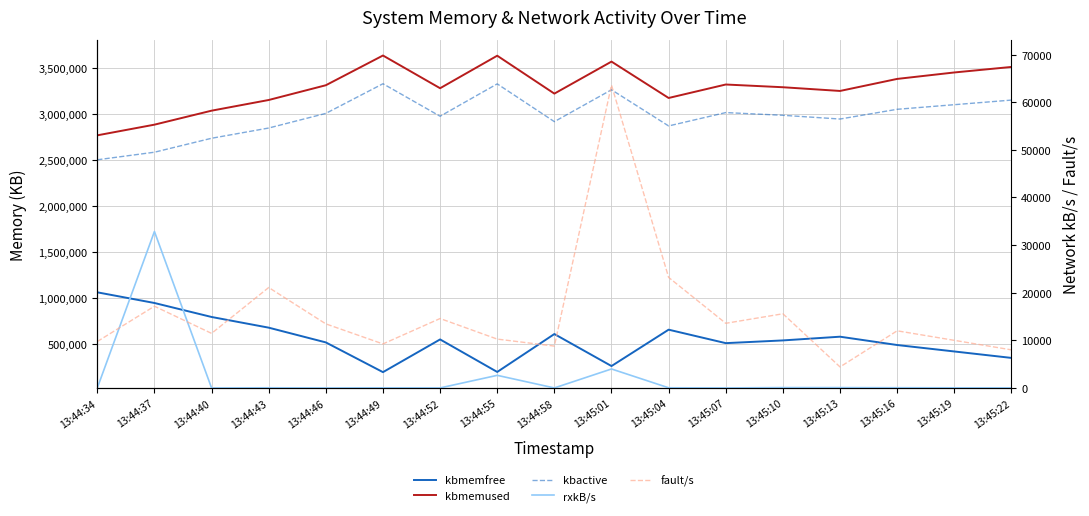

Which has a higher value, 13:44:37 or 13:45:13?

13:44:37